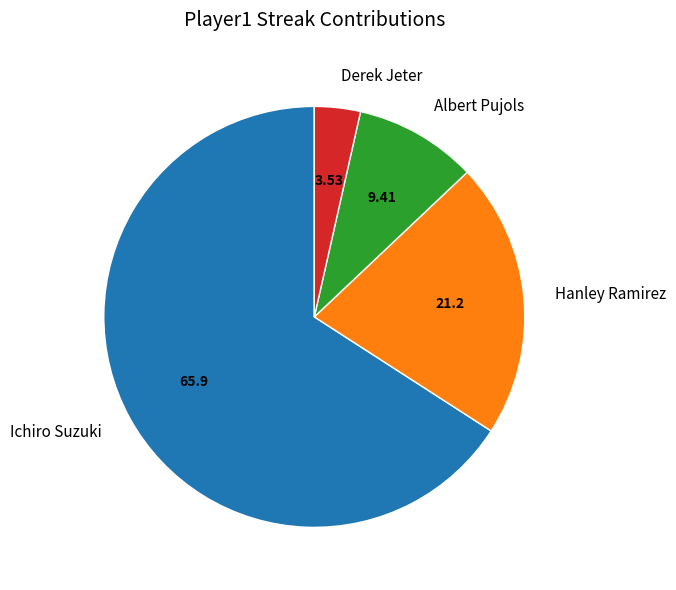

What is the smallest slice in the pie chart?

Derek Jeter